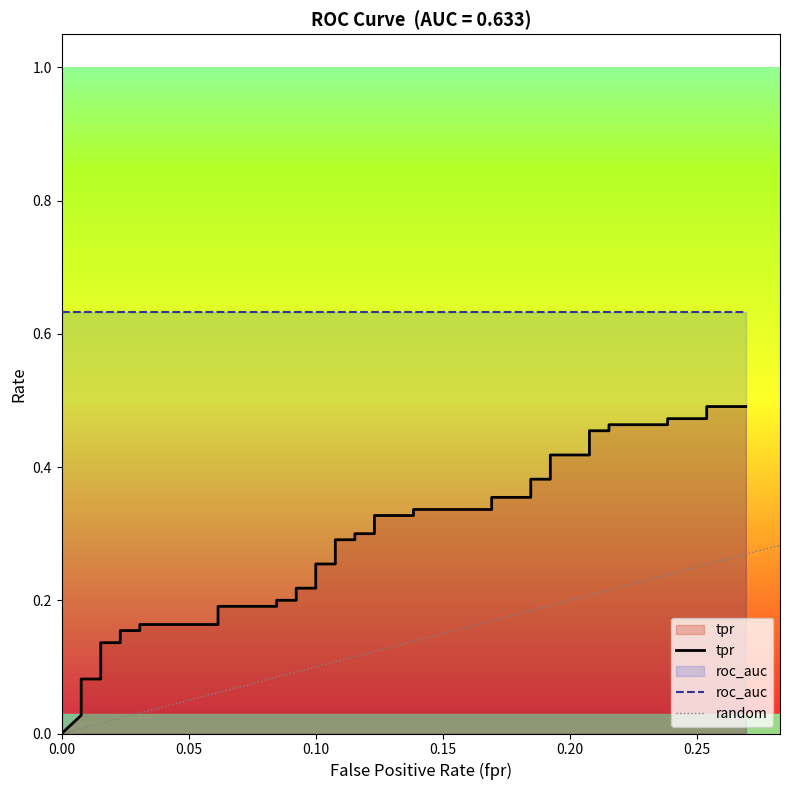

Rank the categories by value from lowest to highest.

0, 0.007692307692307693, 0.007692307692307693, 0.01538461538461539, 0.01538461538461539, 0.02307692307692308, 0.02307692307692308, 0.03076923076923077, 0.03076923076923077, 0.06153846153846154, 0.06153846153846154, 0.08461538461538462, 0.08461538461538462, 0.09230769230769231, 0.09230769230769231, 0.1, 0.1, 0.1076923076923077, 0.1076923076923077, 0.1153846153846154, 0.1153846153846154, 0.1230769230769231, 0.1230769230769231, 0.1384615384615385, 0.1384615384615385, 0.1692307692307692, 0.1692307692307692, 0.1846153846153846, 0.1846153846153846, 0.1923076923076923, 0.1923076923076923, 0.2076923076923077, 0.2076923076923077, 0.2153846153846154, 0.2153846153846154, 0.2384615384615385, 0.2384615384615385, 0.2538461538461538, 0.2538461538461538, 0.2692307692307692